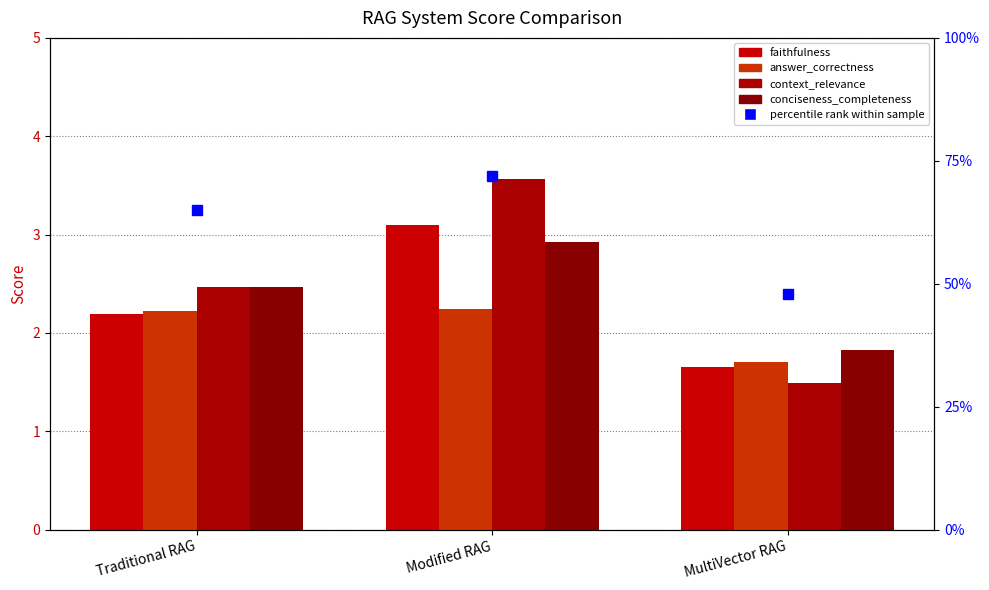

What is the value of the faithfulness bar at the 1st from the left?

2.2